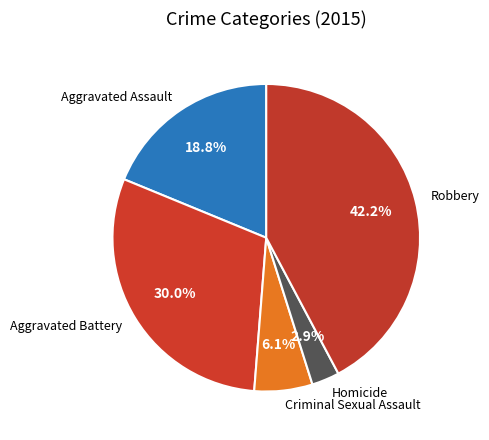

Combined, what portion of the pie is Aggravated Battery and Homicide?

32.9%